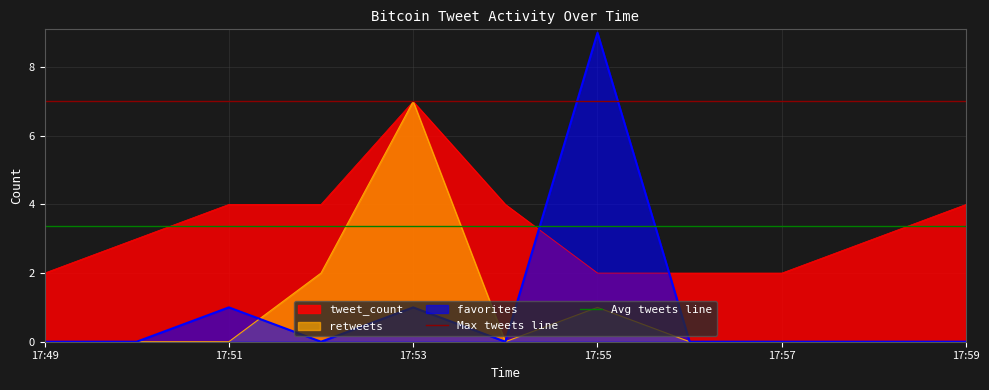

What is the sum of the Avg tweets line values at 17:51 and 17:49?

6.7